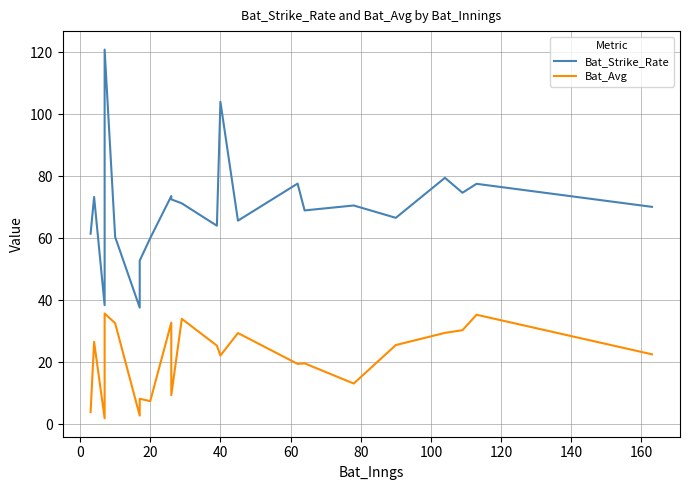

Is the value of Bat_Strike_Rate at 13 greater than the value of Bat_Avg at 17?

Yes